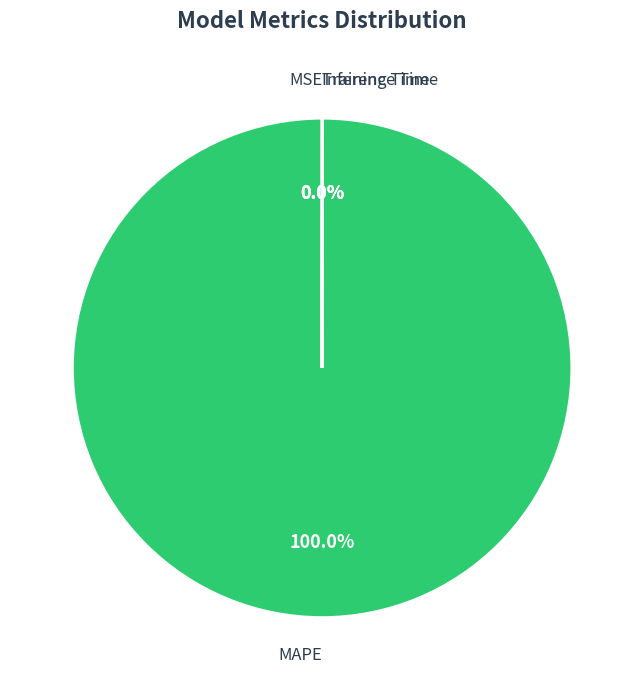

Which category has the biggest portion of the pie?

MAPE